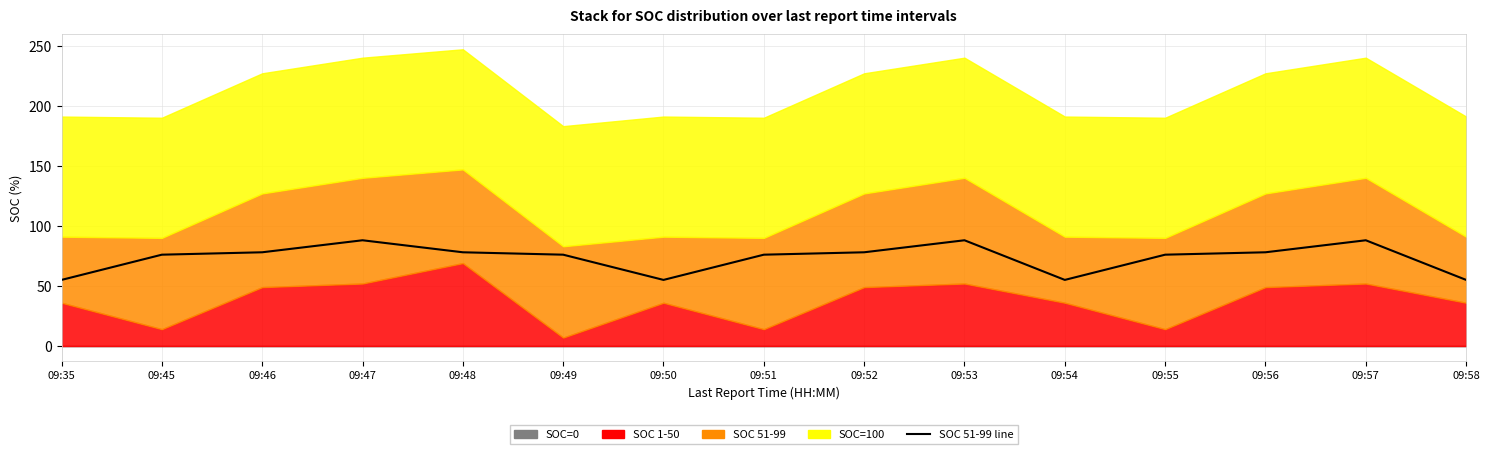

How many lines are shown in the chart?

1